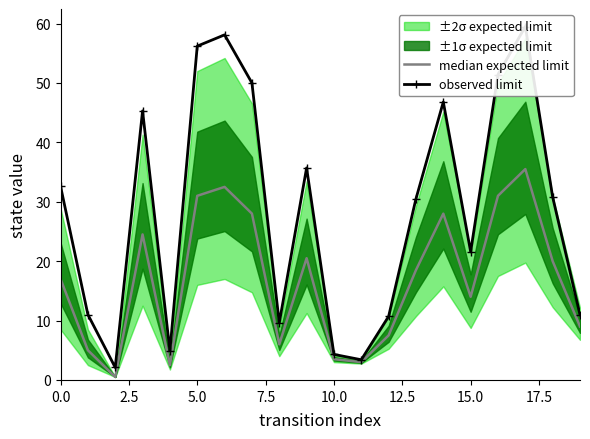

Where is median expected limit nearest to the value 18?

13